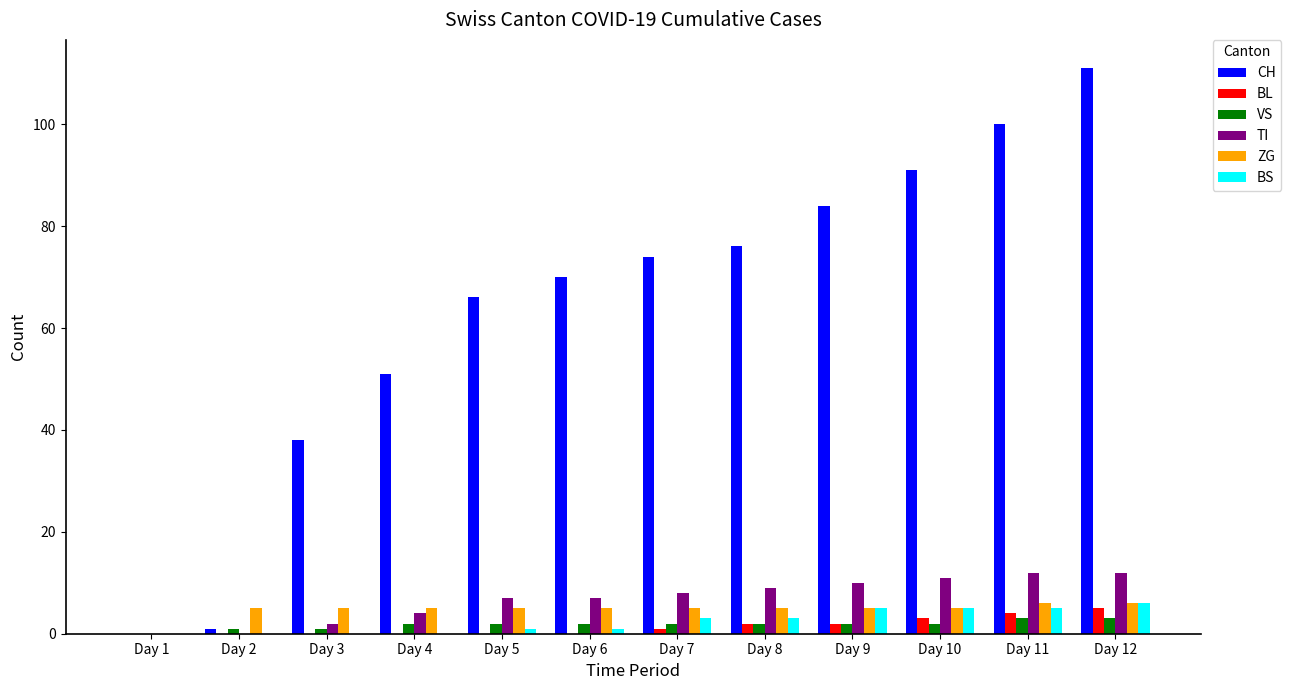

At which category is the sum across all series the highest?

Day 12